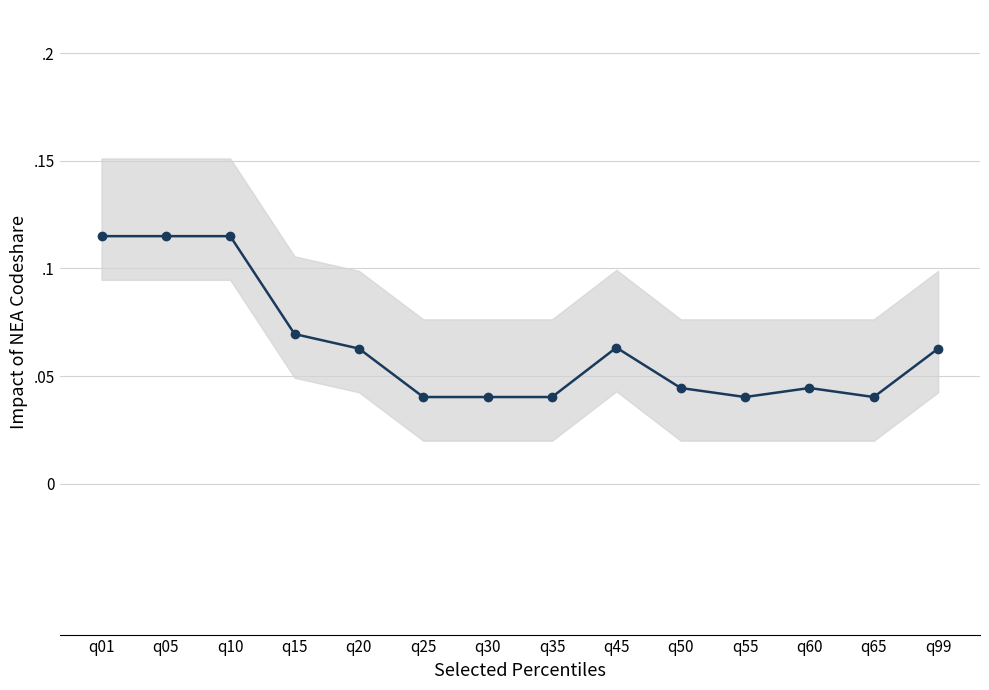

How many interior local peaks (higher than both neighbors) does the data have?

2